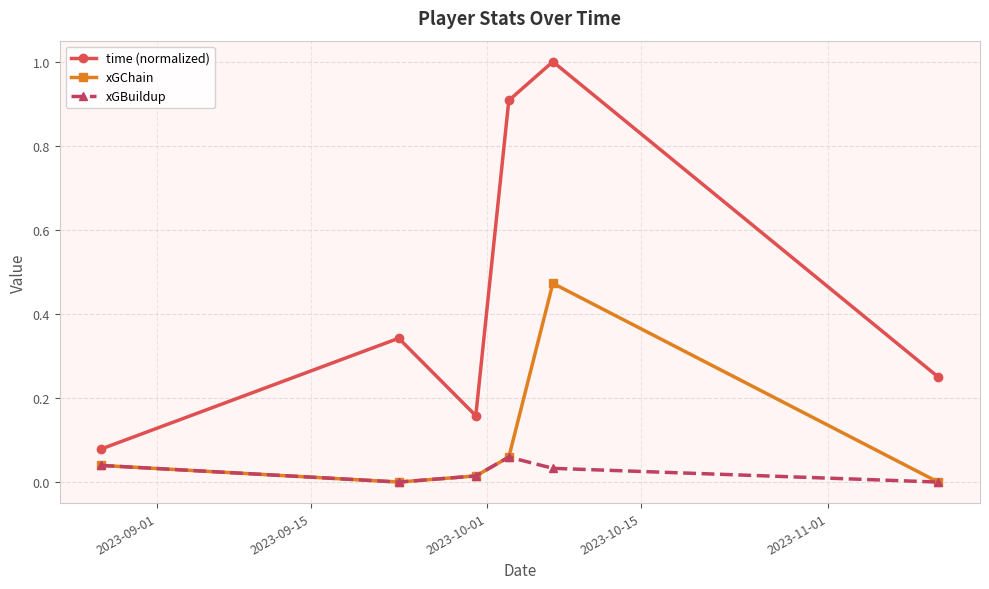

Which series has the largest range (max minus min)?

time (normalized)